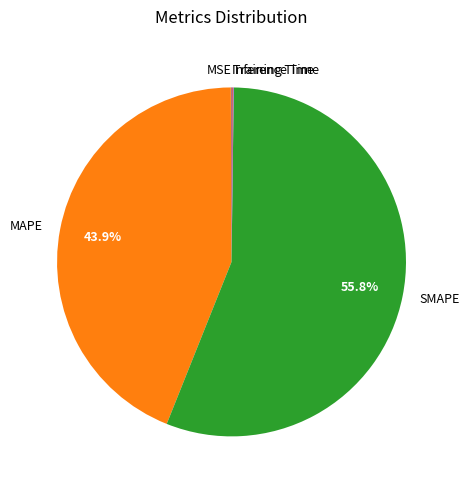

Which slice is the largest?

SMAPE